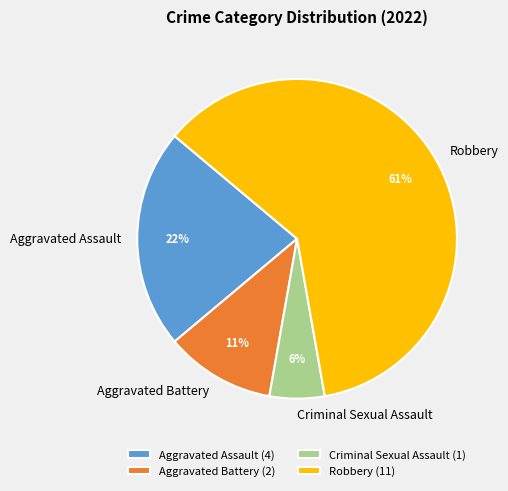

Which category has the biggest portion of the pie?

Robbery